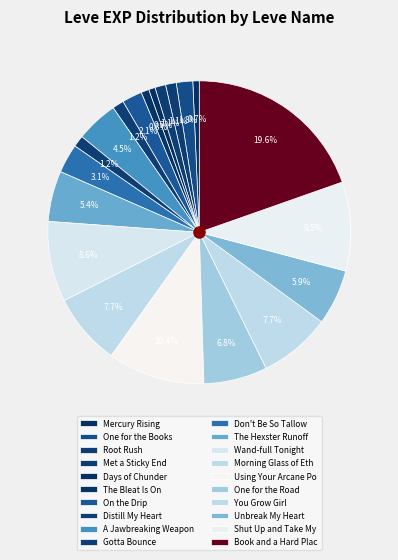

What is the smallest slice in the pie chart?

Mercury Rising